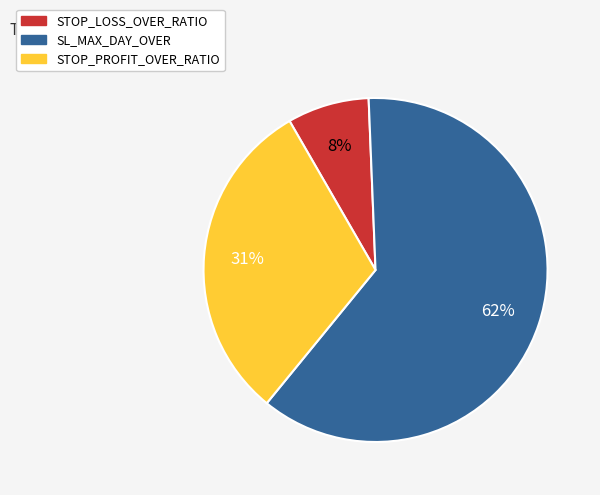

To the nearest percent, what is the difference between the STOP_PROFIT_OVER_RATIO and SL_MAX_DAY_OVER slice percentages?

31%